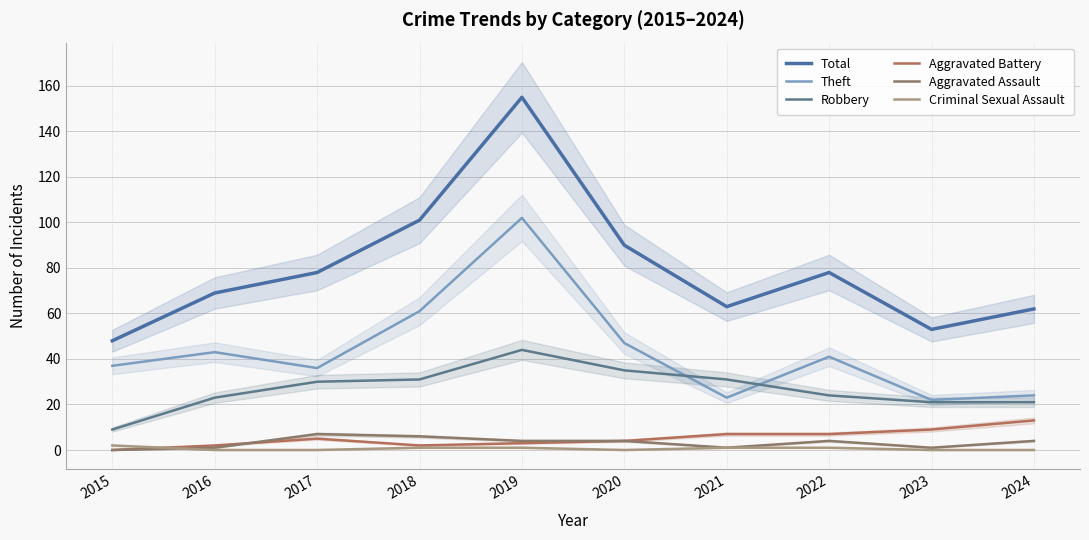

What value does the Aggravated Assault series have at 2022?

4